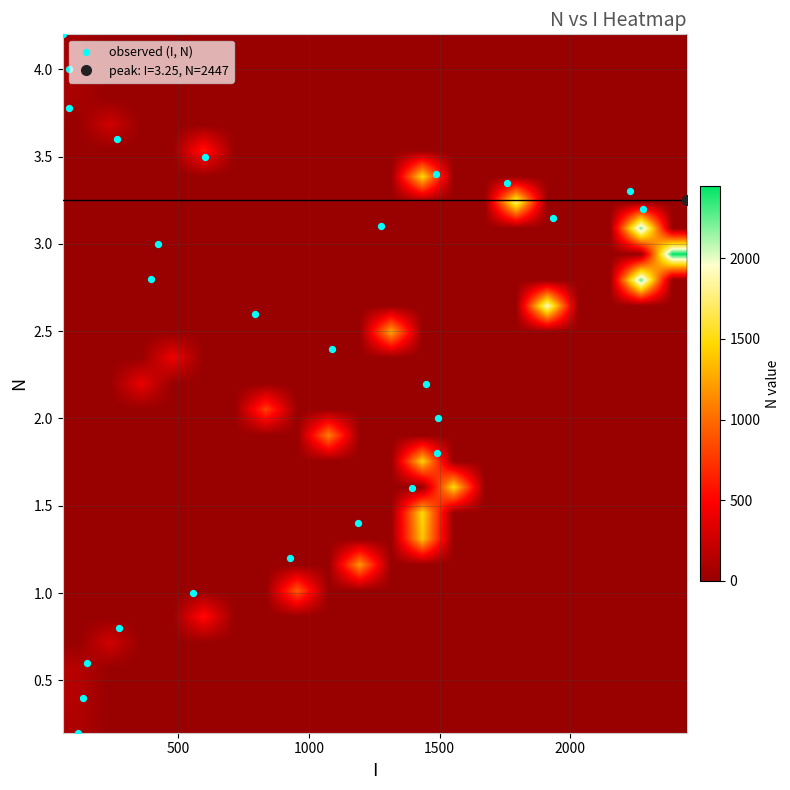

Which series has the largest total across all categories?

N